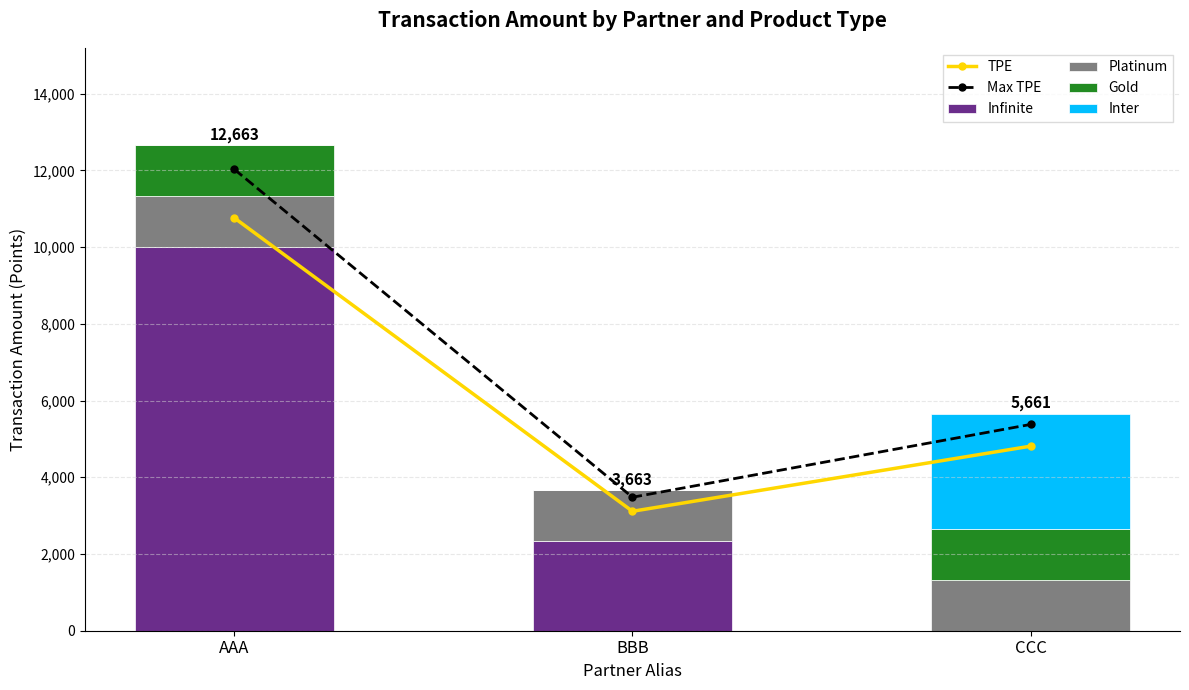

Which category has the highest value across all series?

AAA